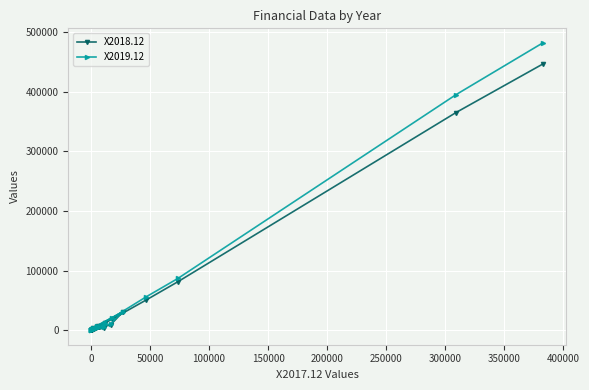

List the series in order of their overall mean, lowest first.

X2018.12, X2019.12